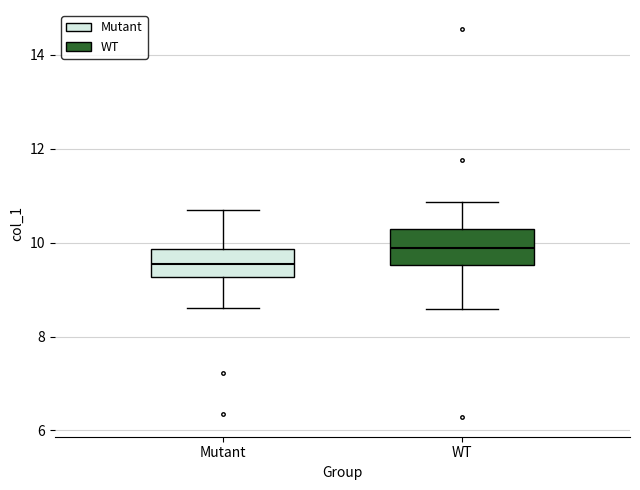

Which box's median line is the highest?

WT